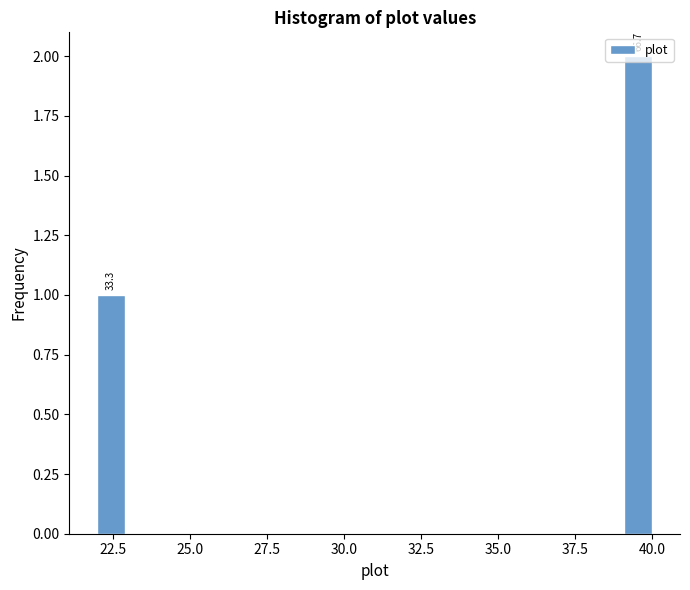

Around what value on the x-axis is the tallest bar? Give the approximate position of its centre, as read against the axis.

39.5